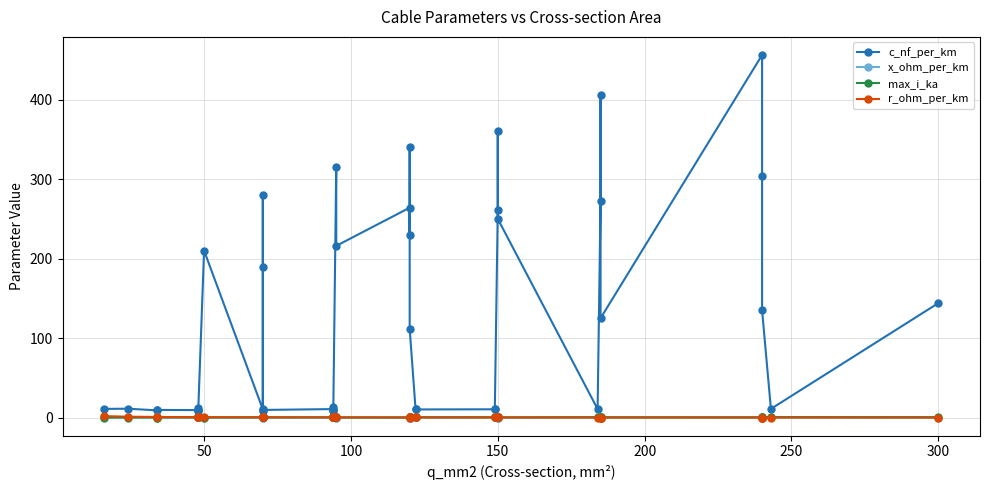

In max_i_ka, how many points are higher than both neighbors (excluding endpoints)?

6